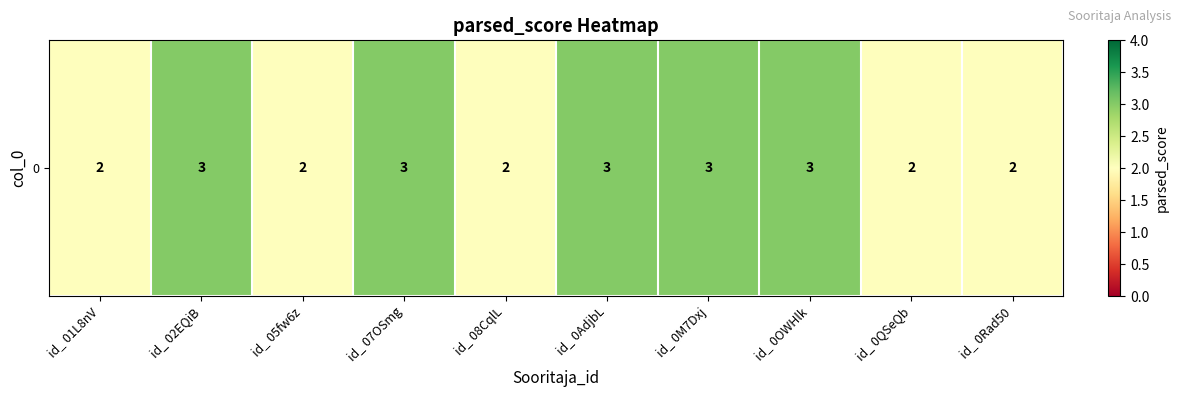

What is the ratio of the value at id_ 0QSeQb to the value at id_ 0OWHlk?

0.7